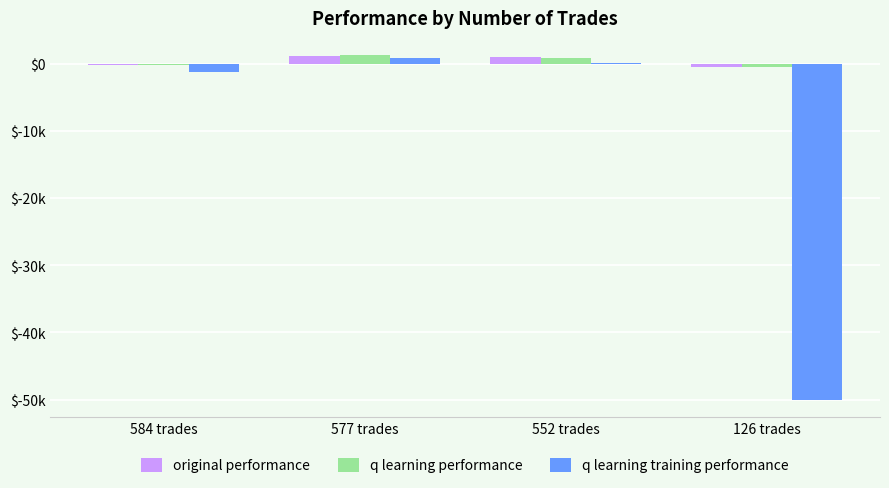

What are all the series names shown in the legend?

original performance, q learning performance, q learning training performance